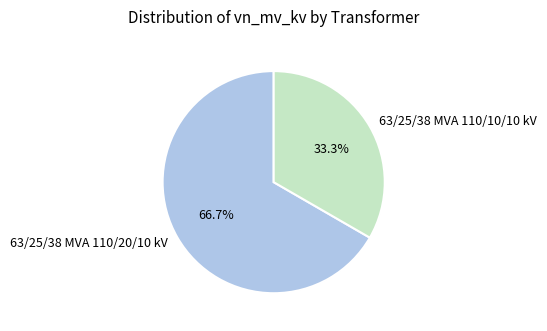

What percentage is the 63/25/38 MVA 110/10/10 kV slice, to the nearest percent?

33%